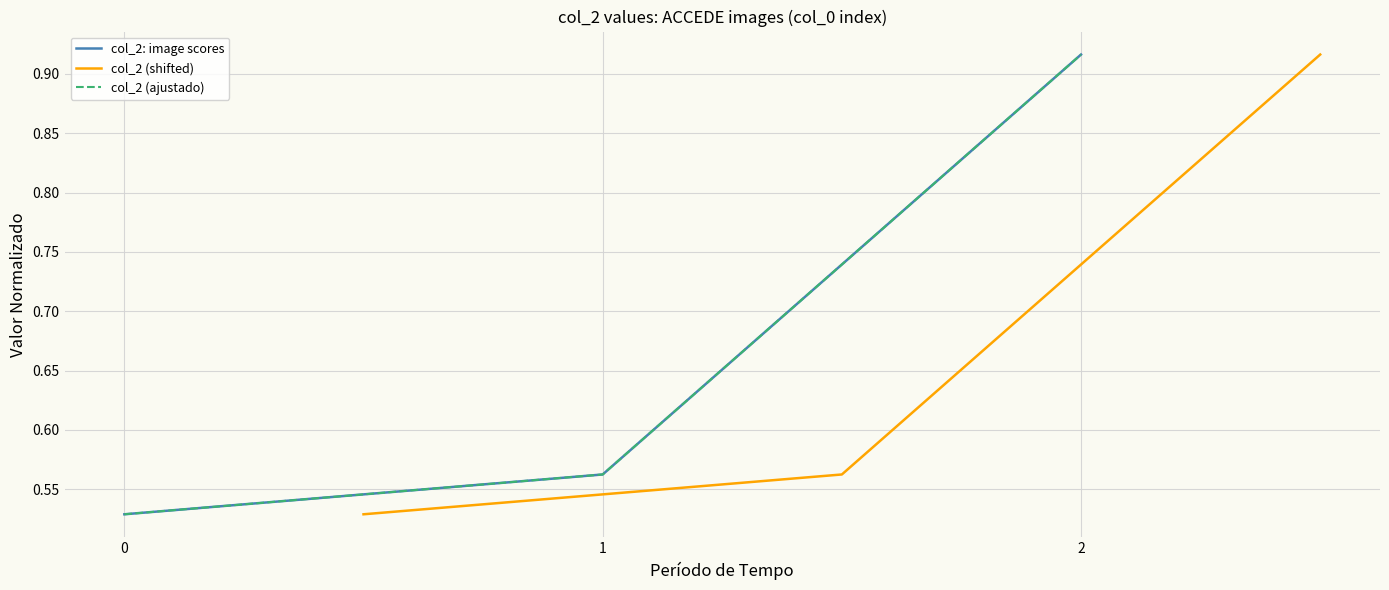

Which series has the largest range (max minus min)?

col_2: image scores